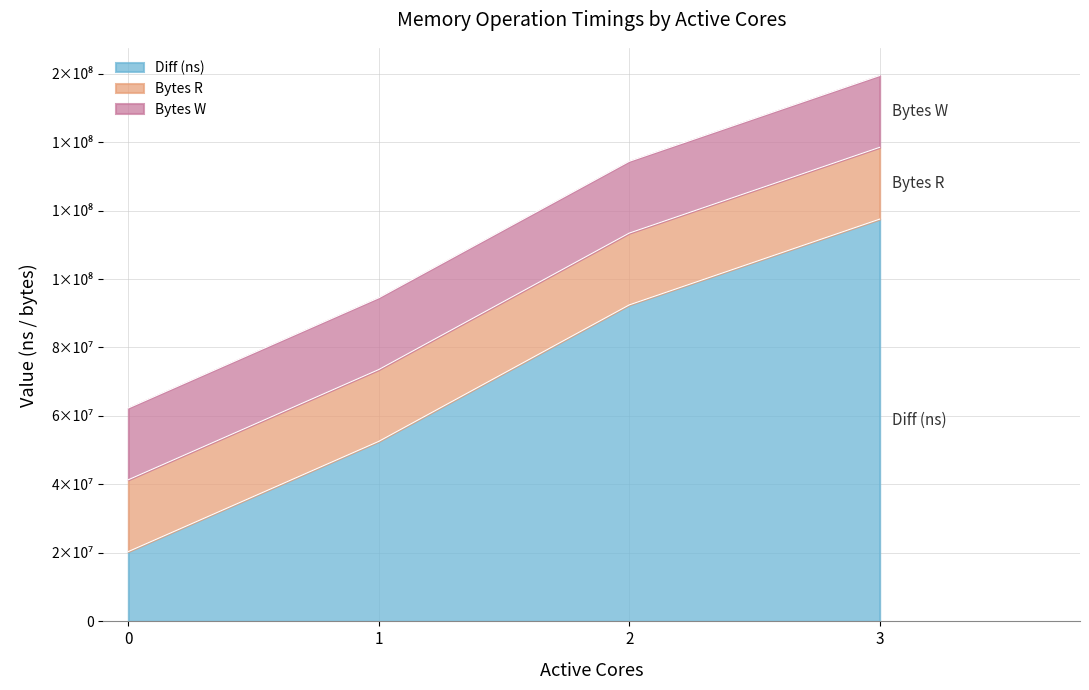

What value does the Diff (ns) series have at 3?

117492439